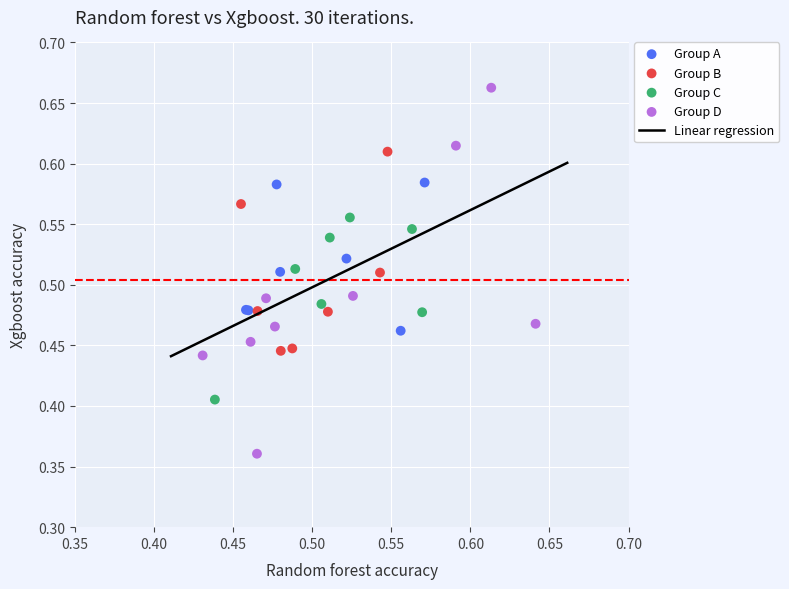

Which series reaches the minimum Y coordinate?

Group D